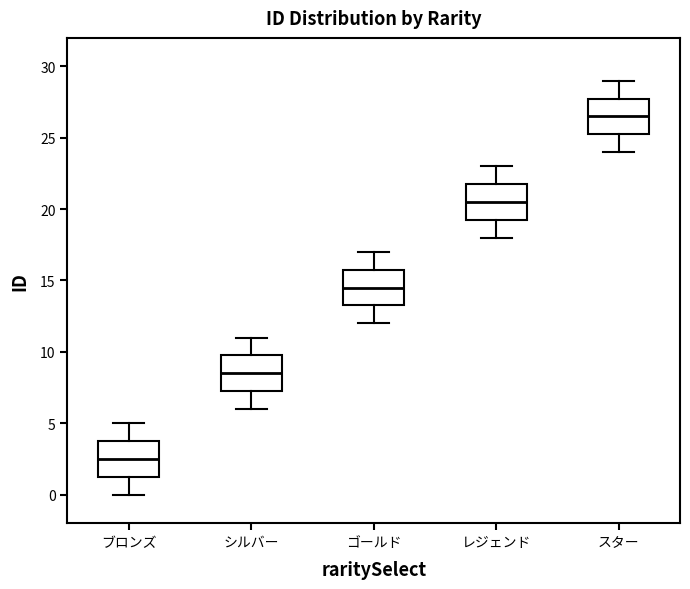

Where does the upper whisker of the box for ゴールド end on the y-axis? The values are not printed on the chart, so give them approximately, as read against the axis.

17.0